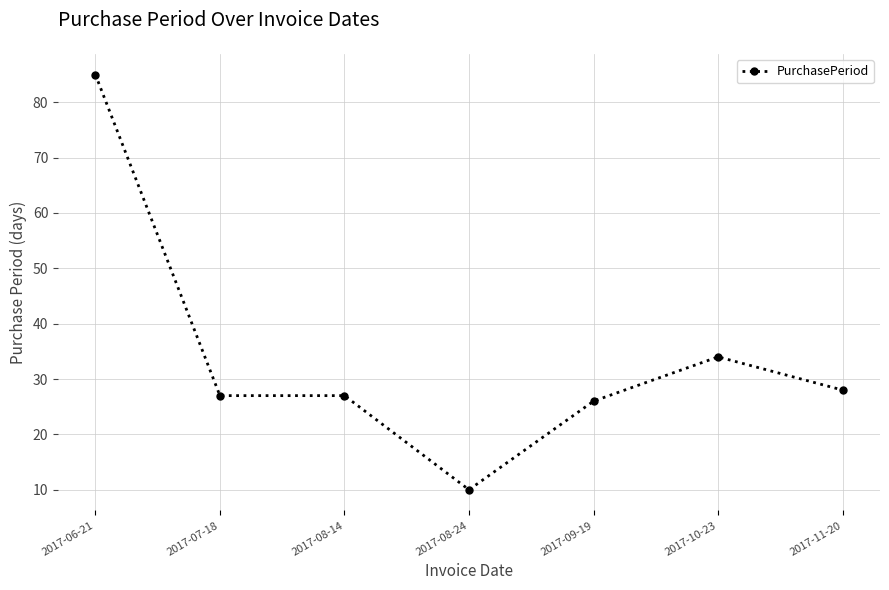

The value at 2017-08-24 is 10. True or false?

True